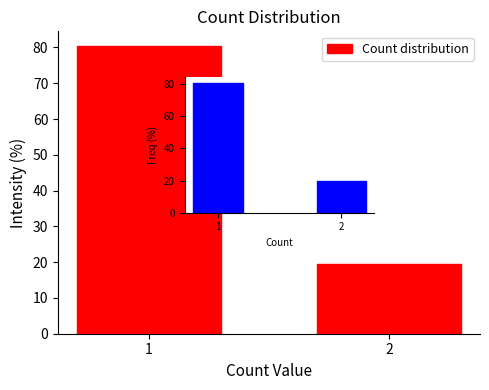

Reading left to right, list all the values displayed in this chart.

1=80.5	2=19.5